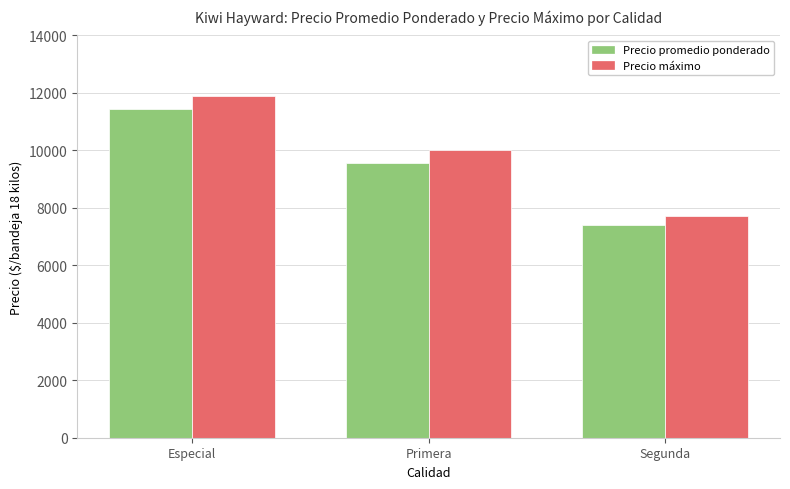

How many Precio promedio ponderado values are between 7389 and 11456?

3